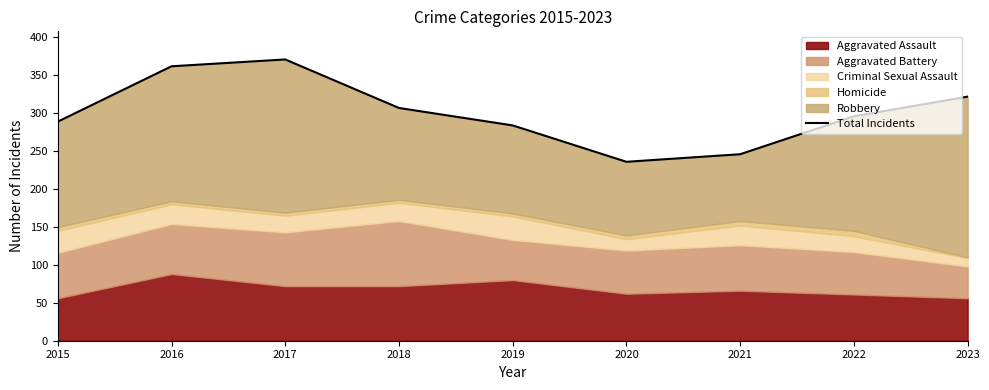

Where is the data nearest to the value 303?

2018